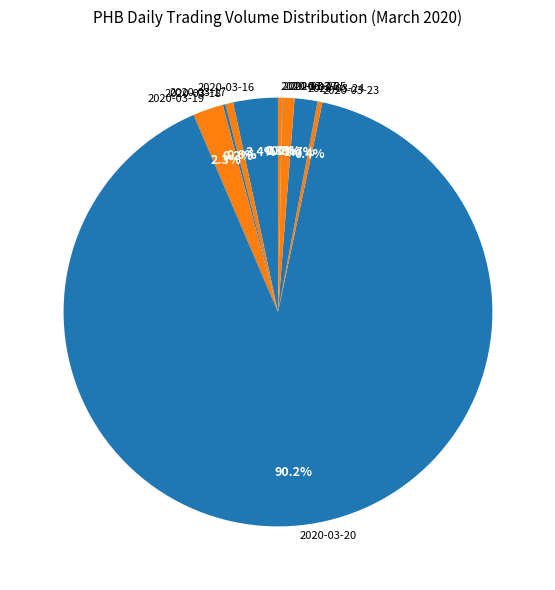

To the nearest percent, what percentage of the pie is 2020-03-24?

2%